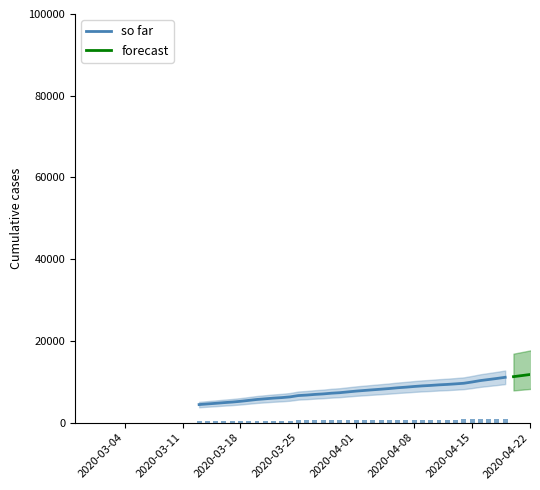

What is the sum of all Panamá values?

195696